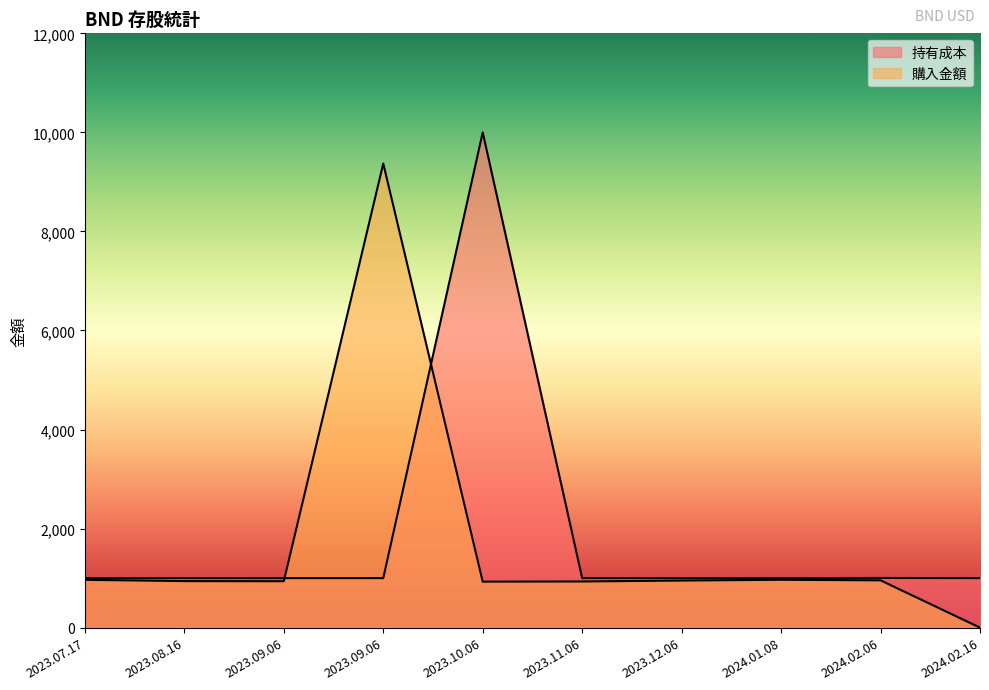

Which category has the highest value in the 購入金額 series?

2023.09.06